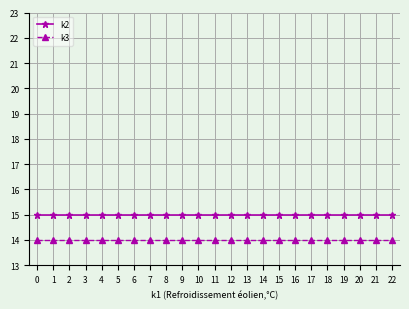

Is this an area chart (filled region under the line)?

No